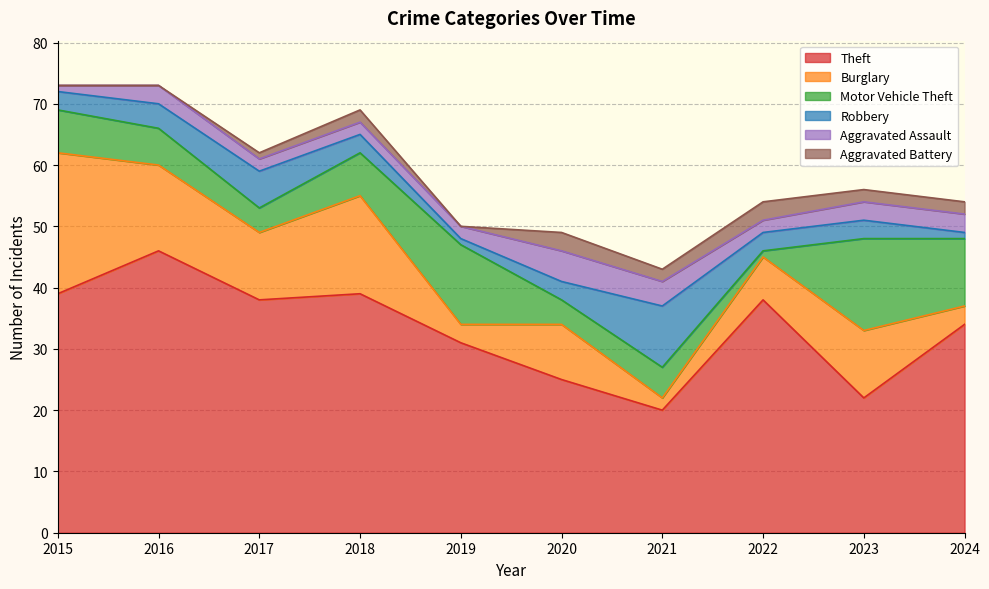

Where does the Robbery series first go above 3?

2016